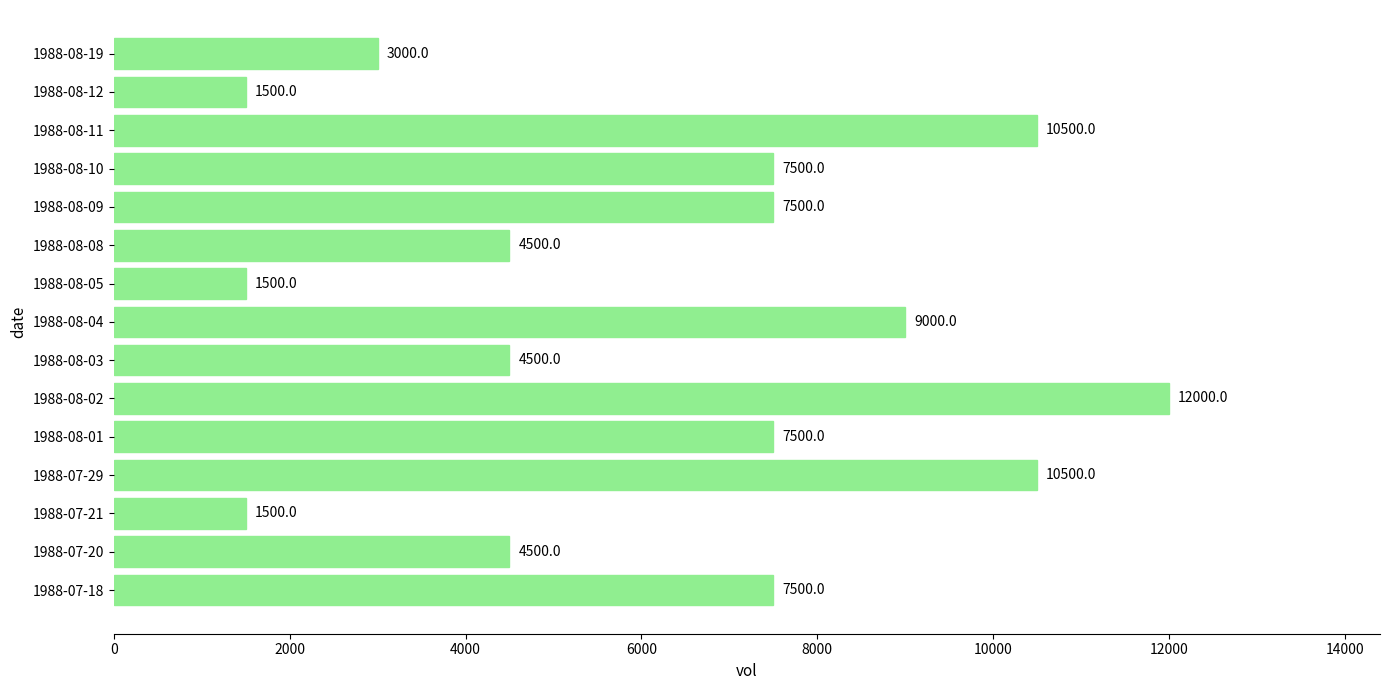

Reading top to bottom, extract all data points from this chart.

1988-08-19=3000	1988-08-12=1500	1988-08-11=10500	1988-08-10=7500	1988-08-09=7500	1988-08-08=4500	1988-08-05=1500	1988-08-04=9000	1988-08-03=4500	1988-08-02=12000	1988-08-01=7500	1988-07-29=10500	1988-07-21=1500	1988-07-20=4500	1988-07-18=7500